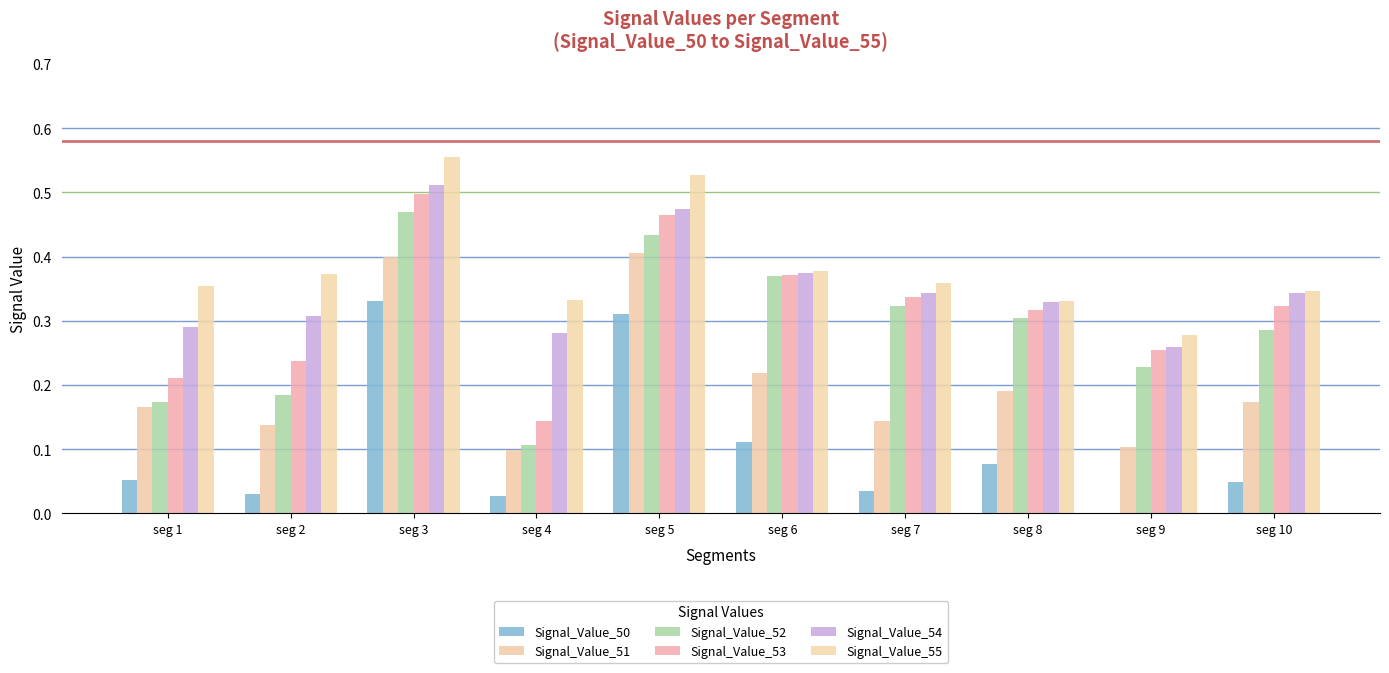

What are all the series names shown in the legend?

Signal_Value_50, Signal_Value_51, Signal_Value_52, Signal_Value_53, Signal_Value_54, Signal_Value_55